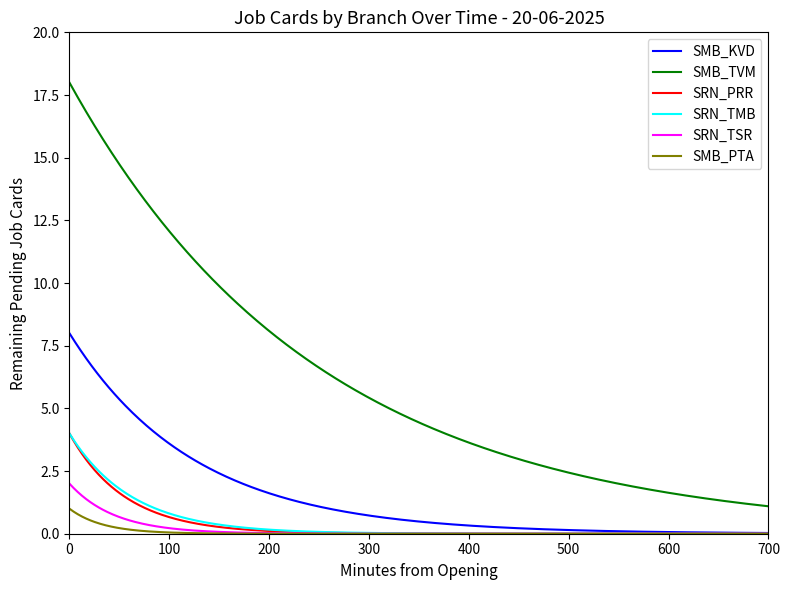

Which series has the largest range (max minus min)?

SMB_TVM